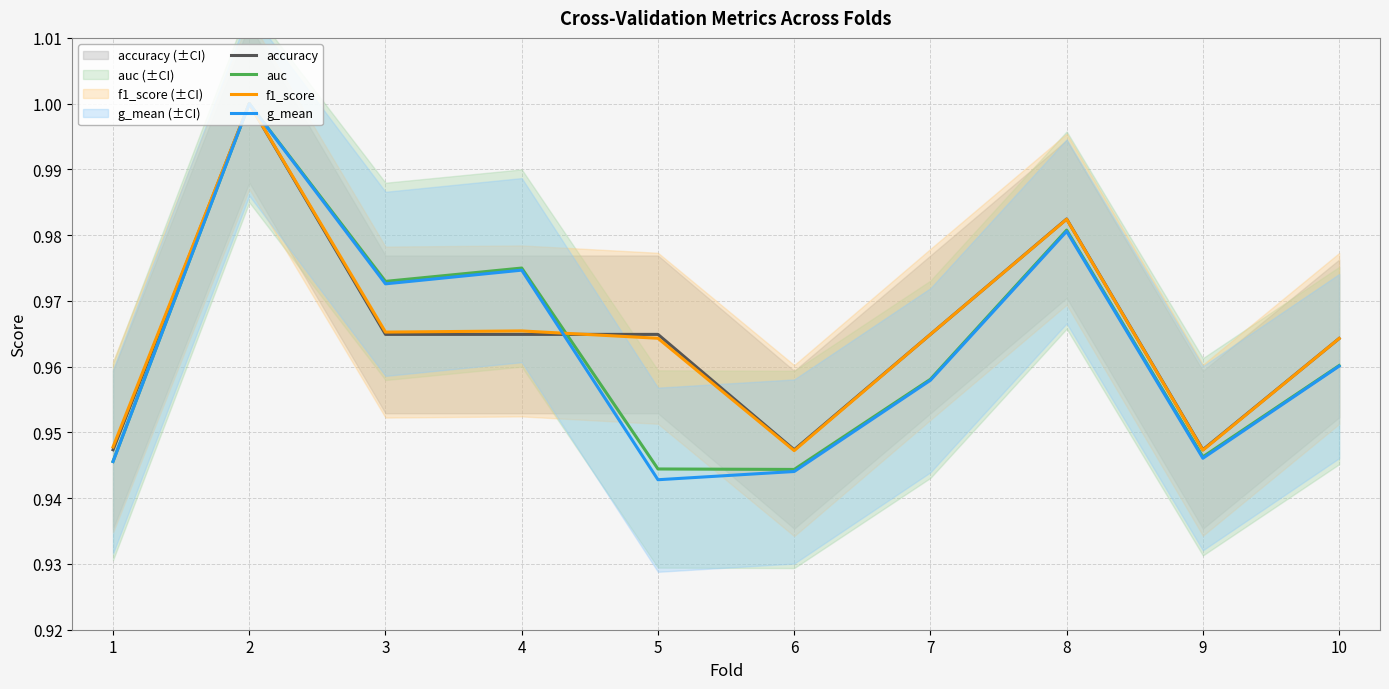

At how many categories does at least one series exceed 0?

10